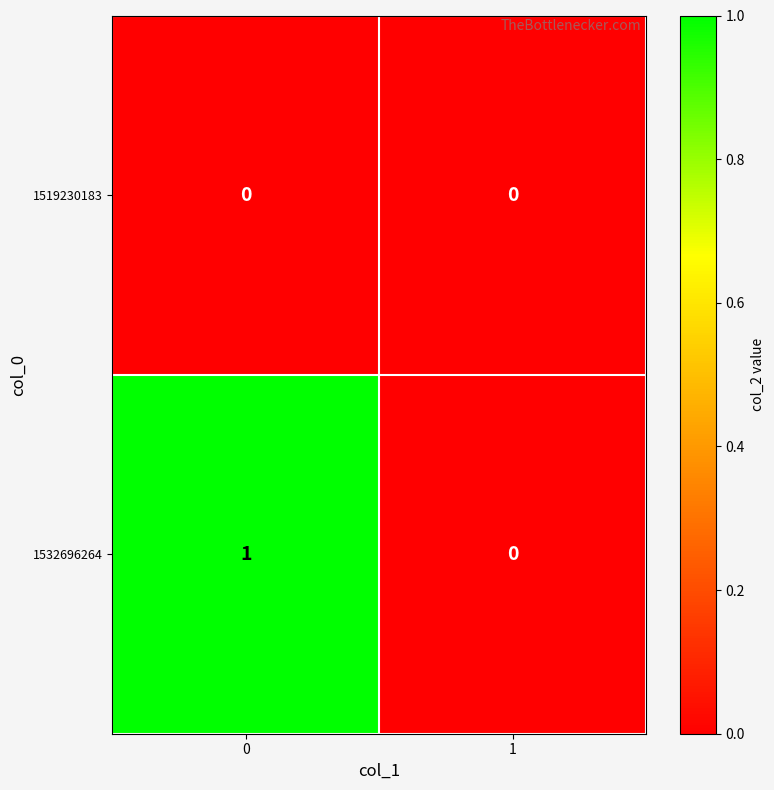

Which series has the largest total across all categories?

1532696264